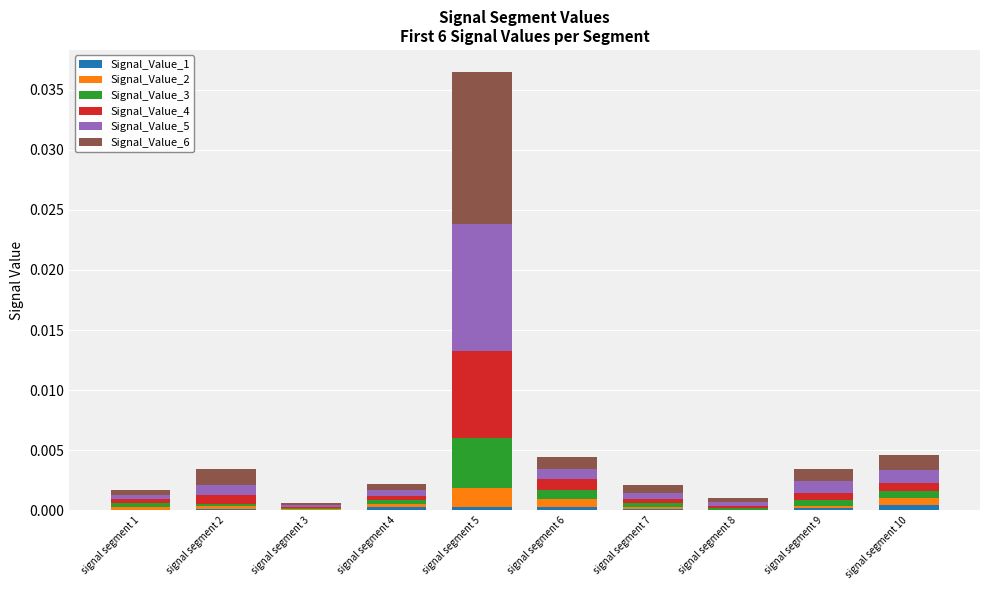

Are the bars grouped side by side (vs. stacked)?

No